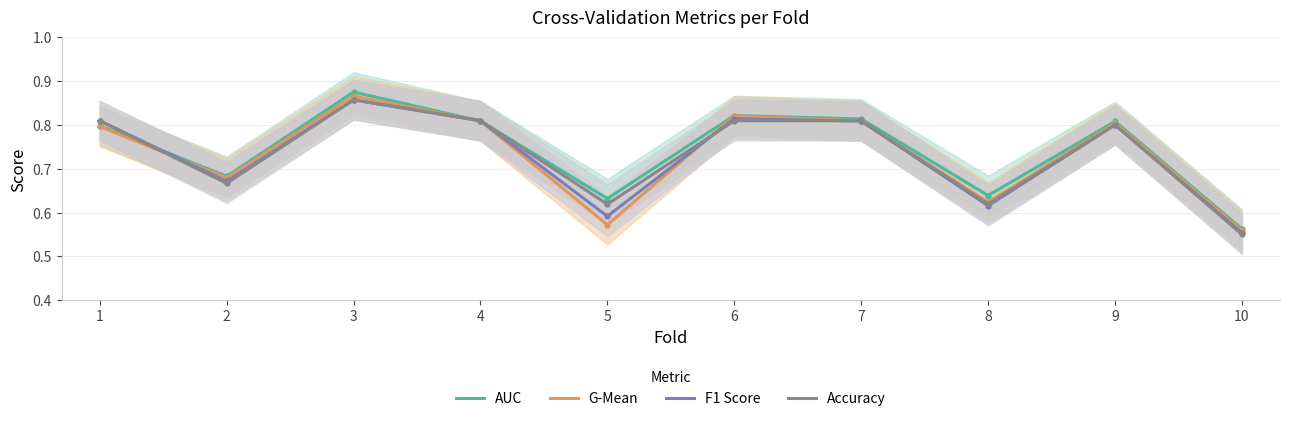

At which category does the chart reach its peak across all series?

3